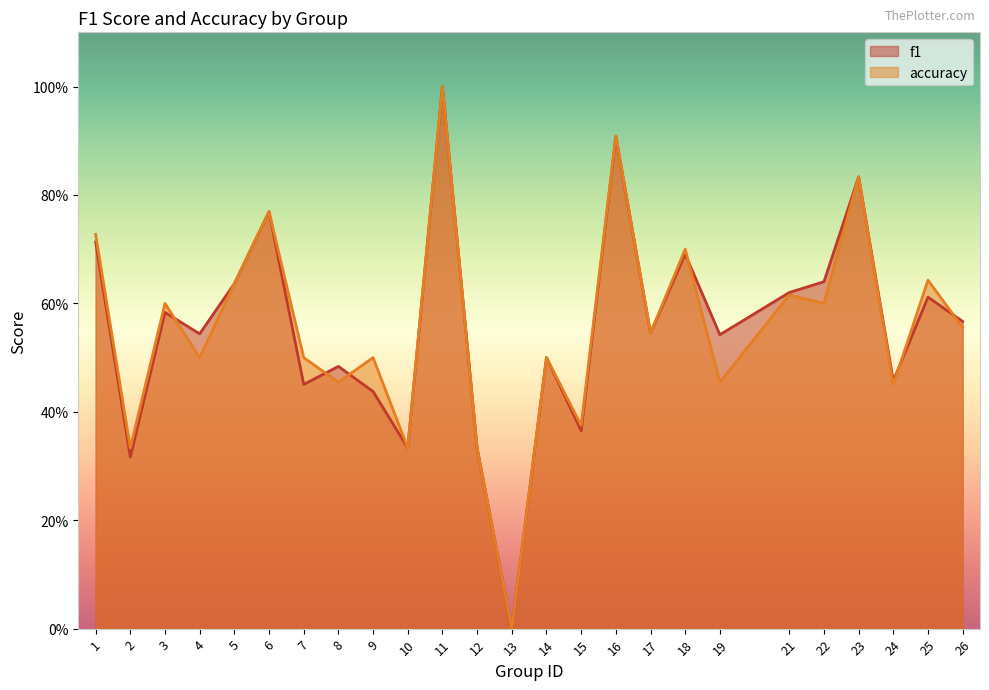

How many values in accuracy are above zero?

24